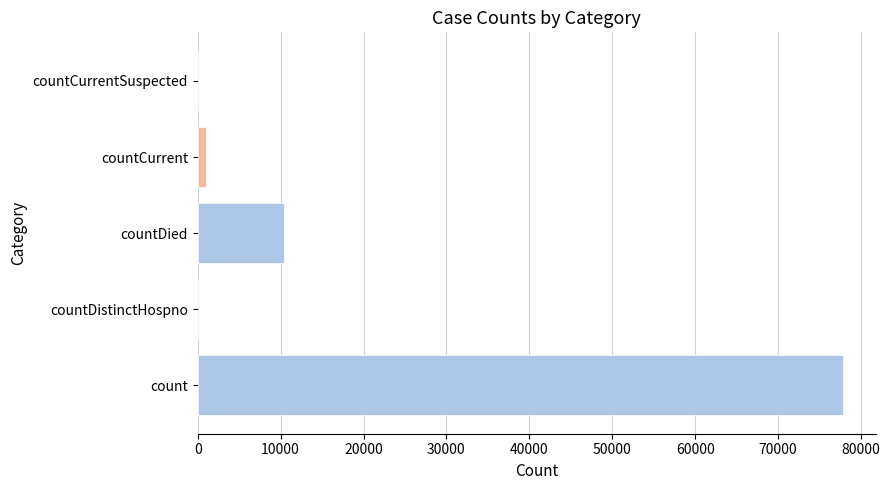

True or false: the data shows 10470 at countDied.

True